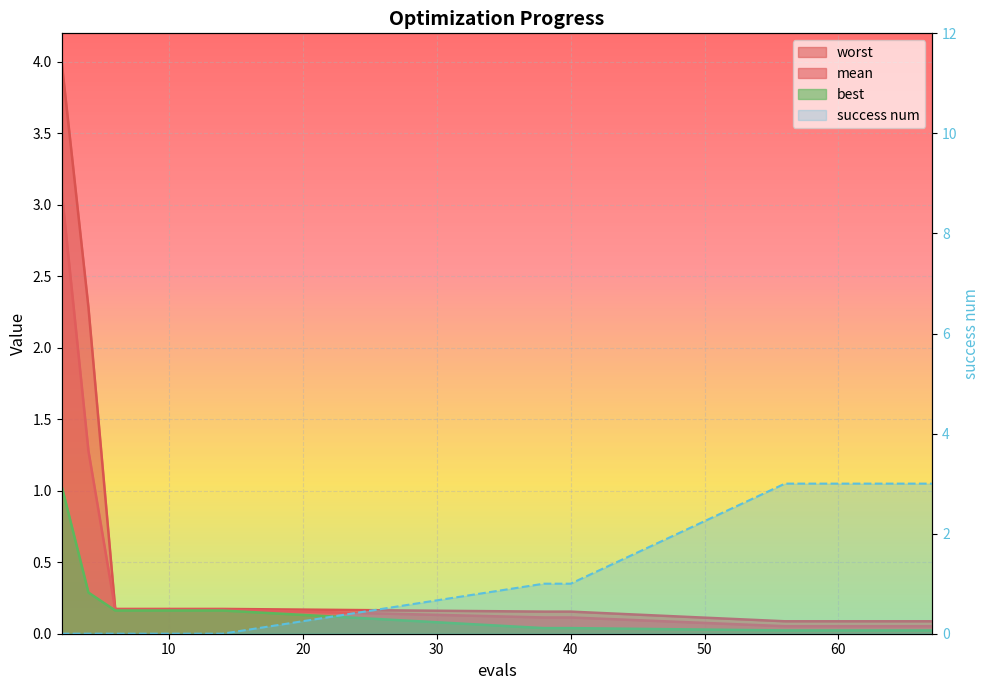

What is the maximum value for best?

1.0